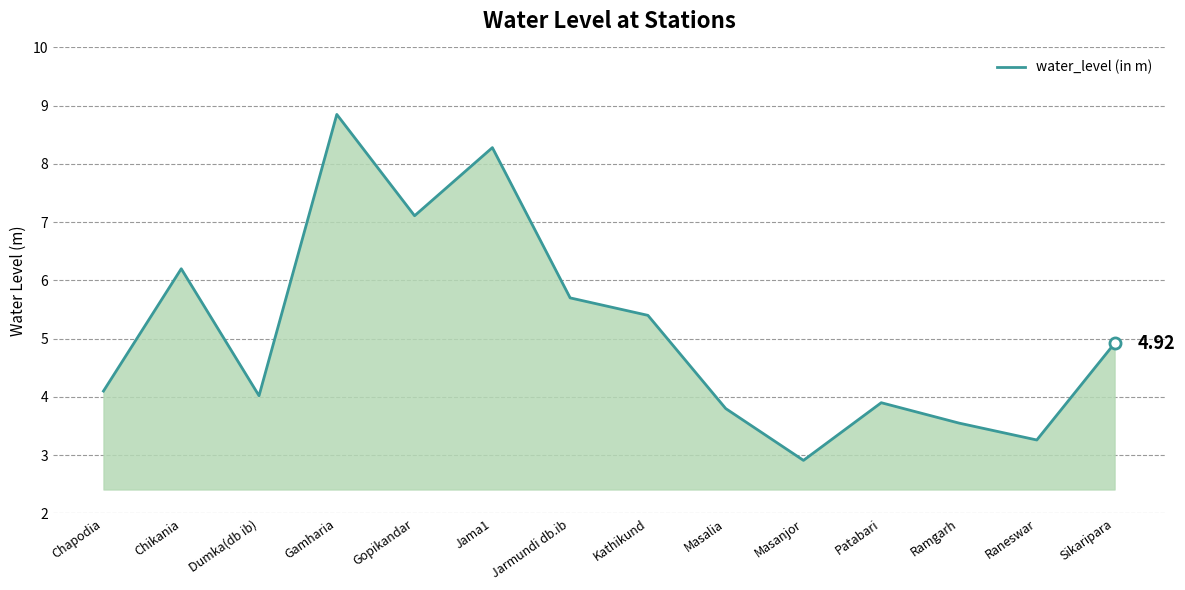

The chart shows a value of 12.6 at Gopikandar. True or false?

False